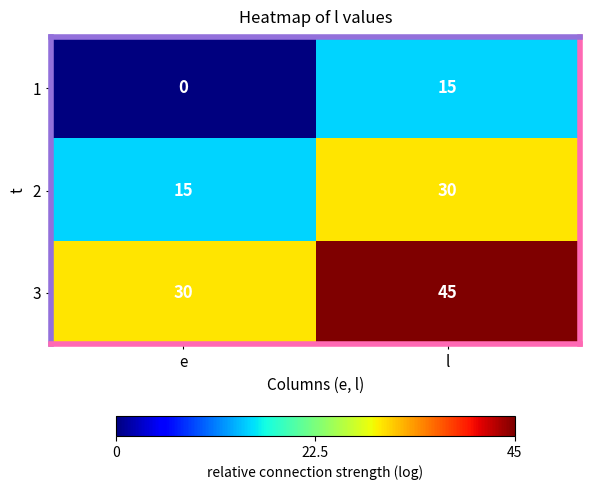

At how many categories does at least one series exceed 15?

2